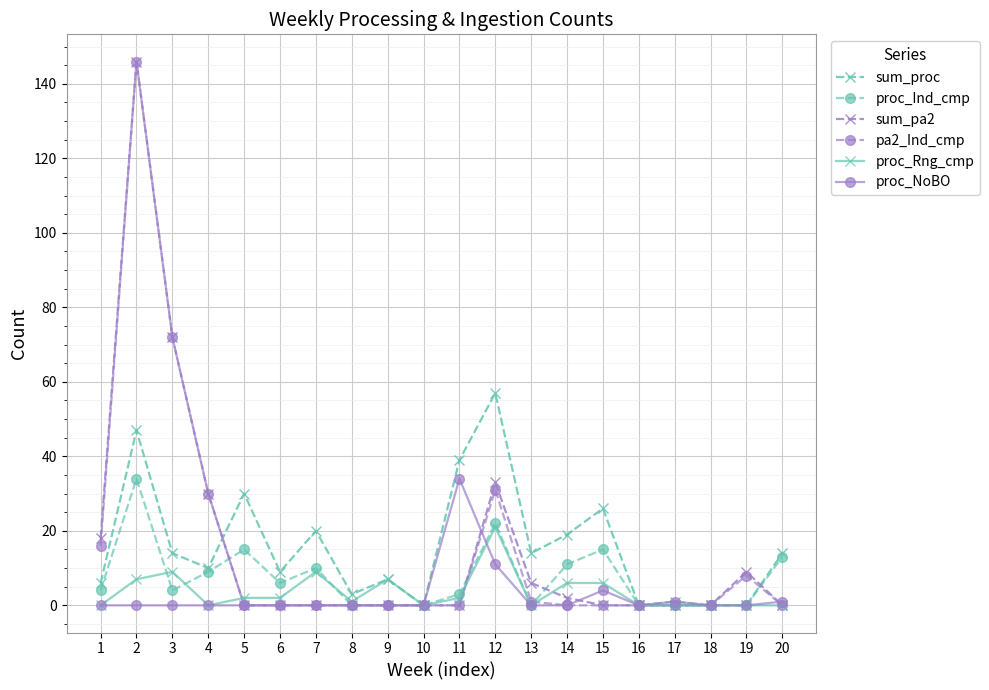

What is the maximum value shown in the chart?

146